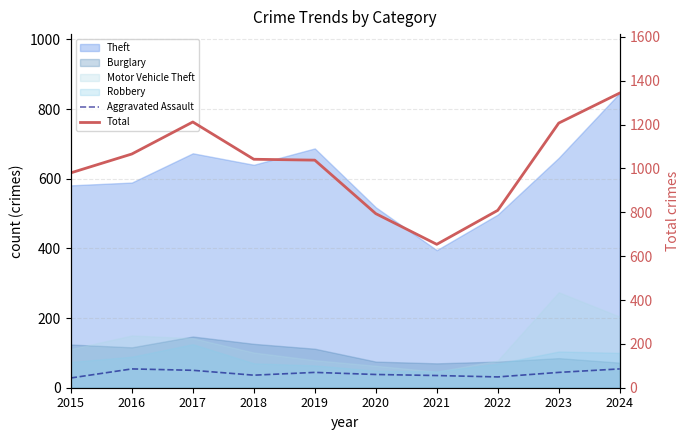

How many data points does each series have?

10